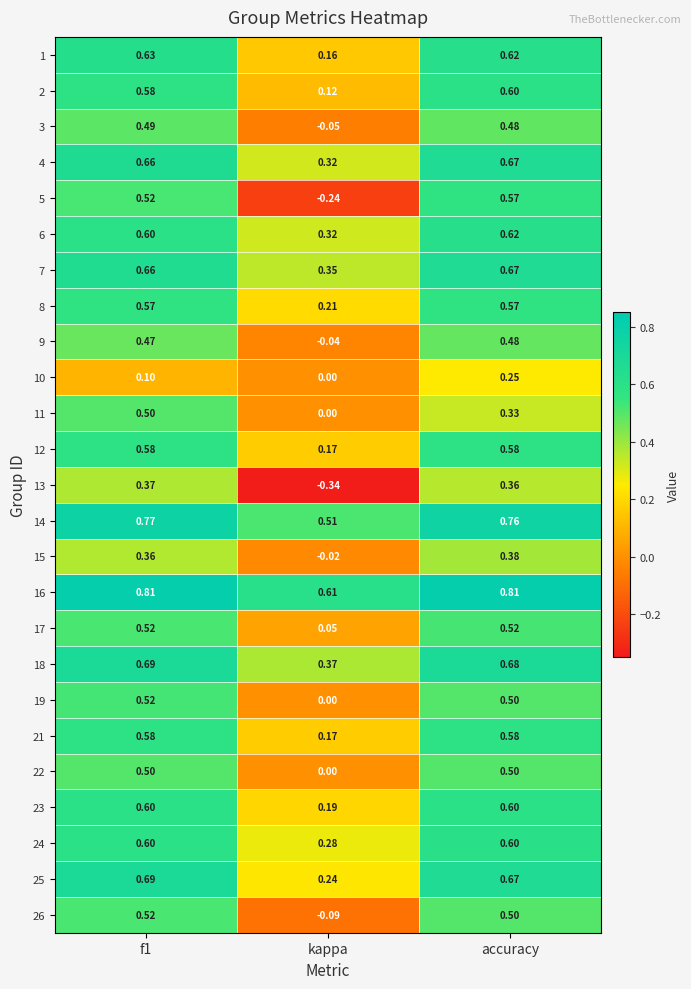

At which label is 22 closest to 0?

kappa